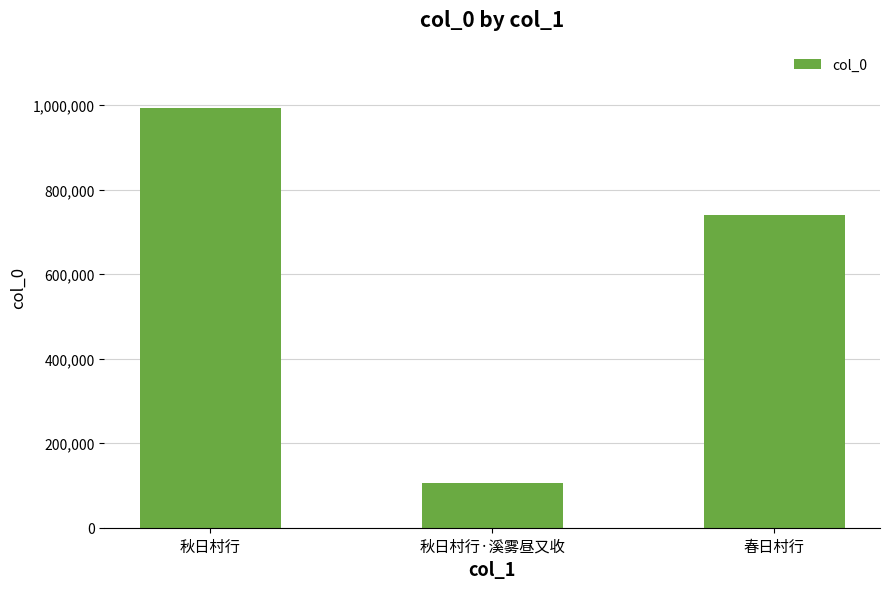

What is the value of the 2nd bar from the left?

105021